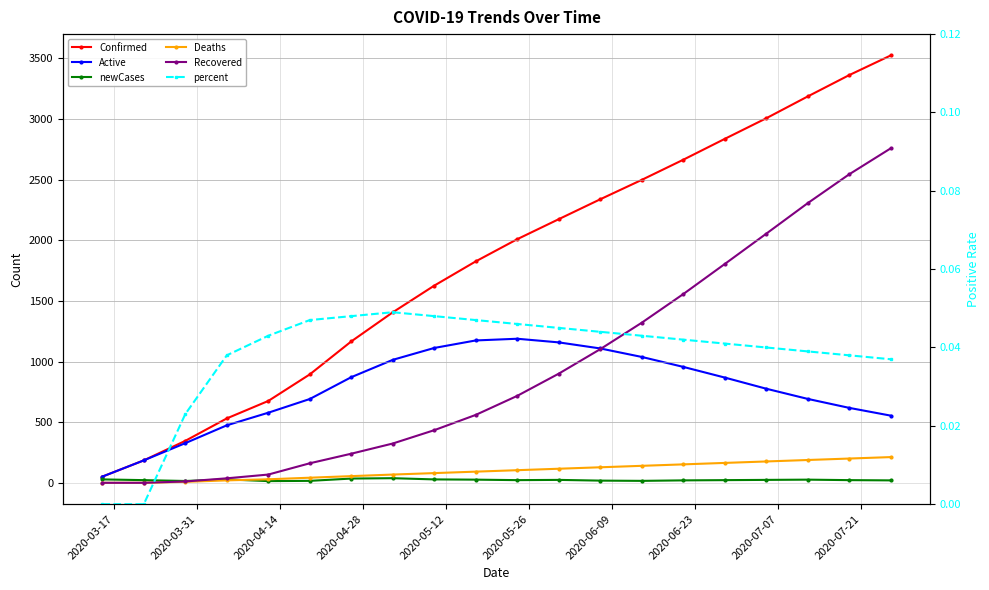

How many interior local peaks does the newCases series have?

4